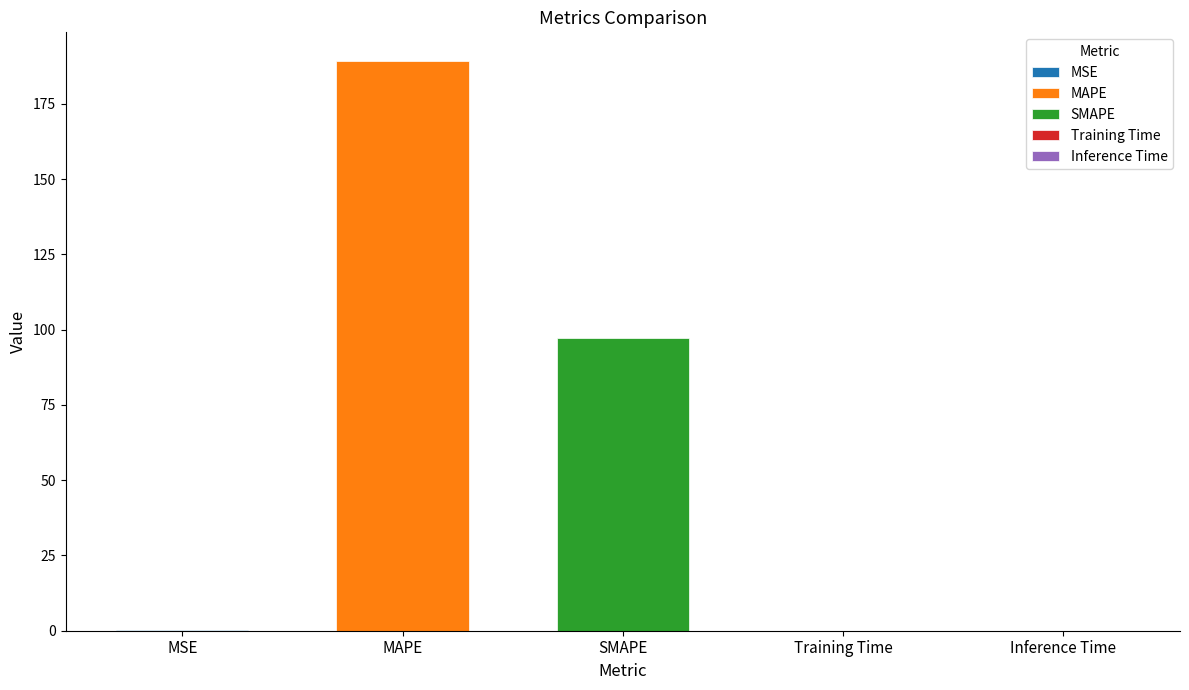

What is the difference between the maximum and minimum values?

189.3